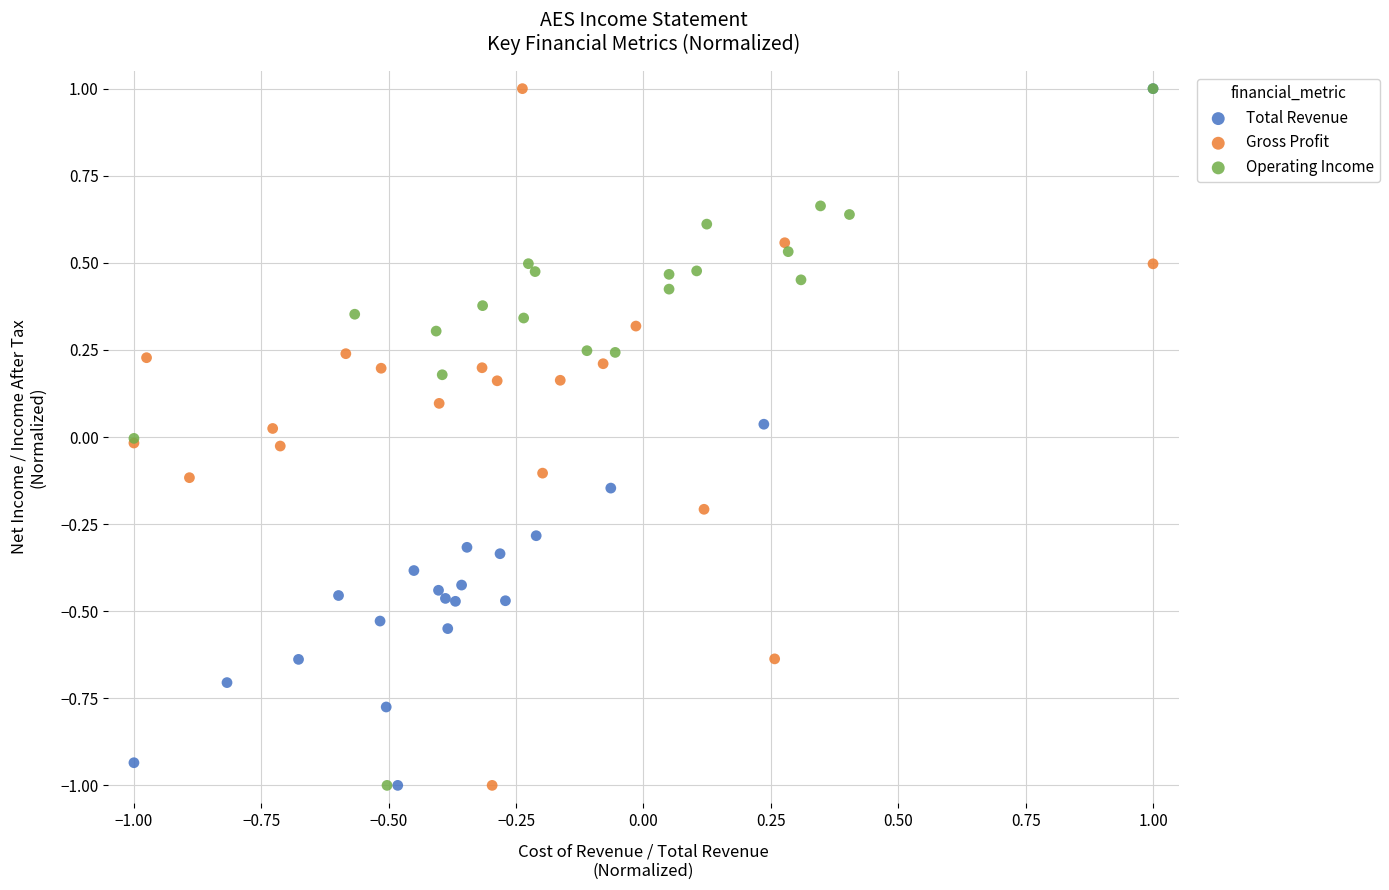

What are all the series names shown in the legend?

Total Revenue, Gross Profit, Operating Income